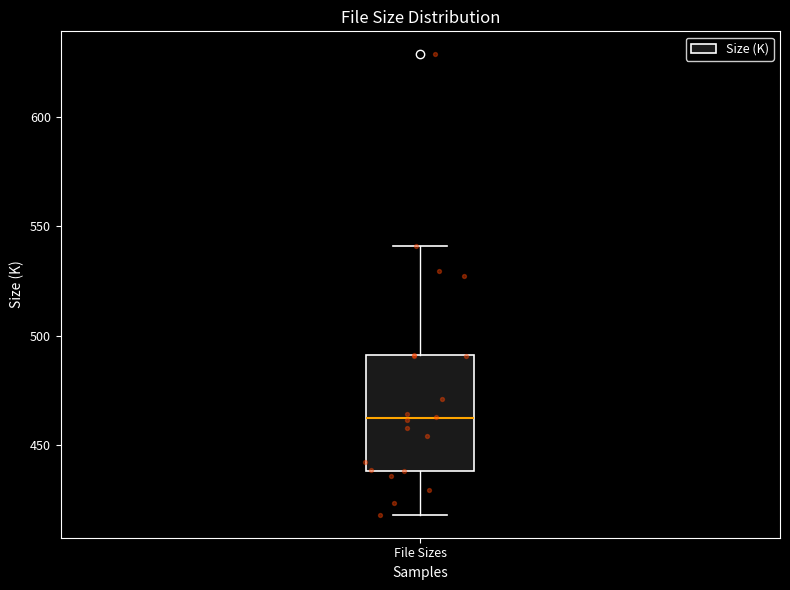

Transcribe this box plot: give where the median line is, the range the box spans, and where the two whiskers end, as read against the y-axis. The values are not printed on the chart, so give them approximately, as read against the axis.

median 460, box 440 to 490, whiskers 420 to 540